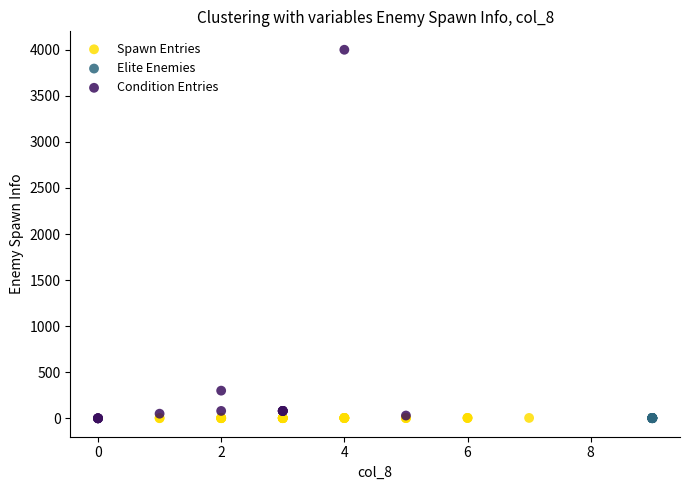

Which series reaches the maximum Y coordinate?

Condition Entries